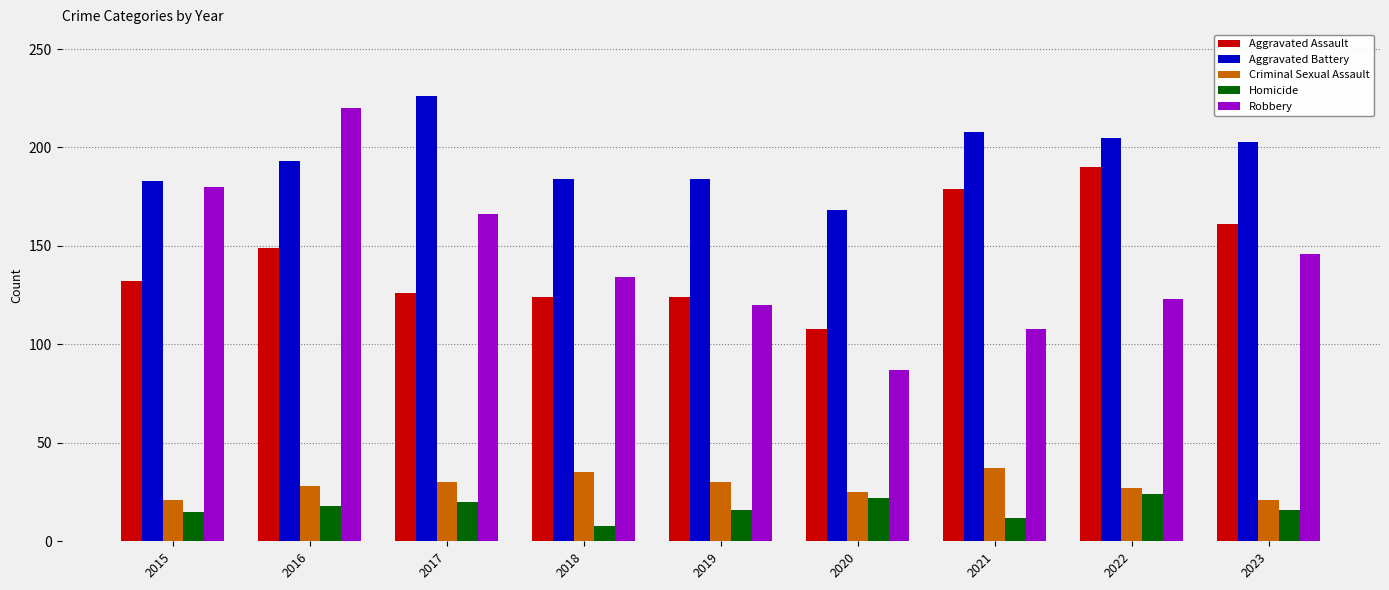

Is the value of Robbery at 2018 greater than the value of Aggravated Assault at 2021?

No